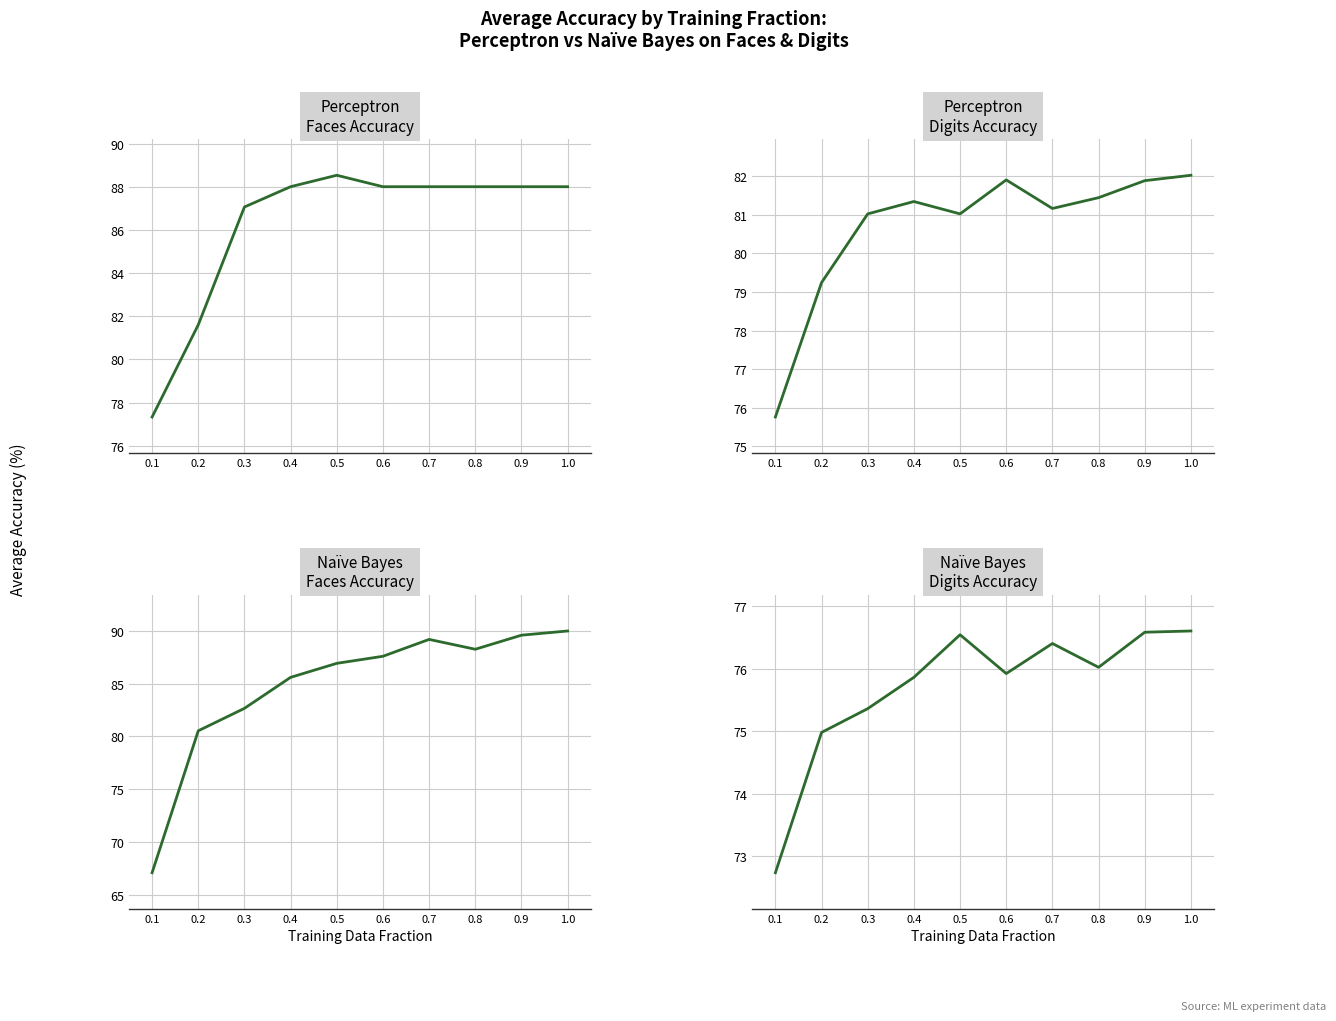

What is the sum of all Naive Bayes - Digits Accuracy values?

757.0